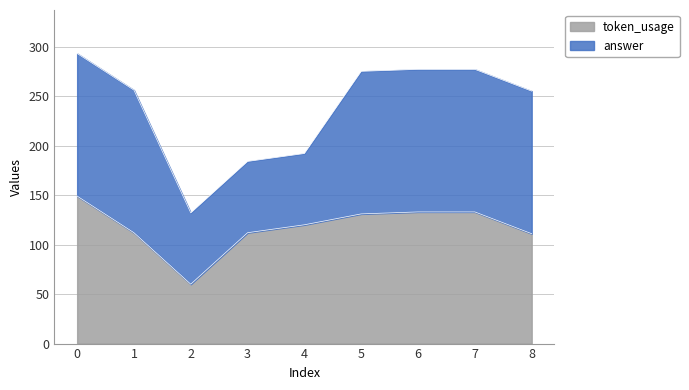

The value of token_usage at 6 is 133. True or false?

True